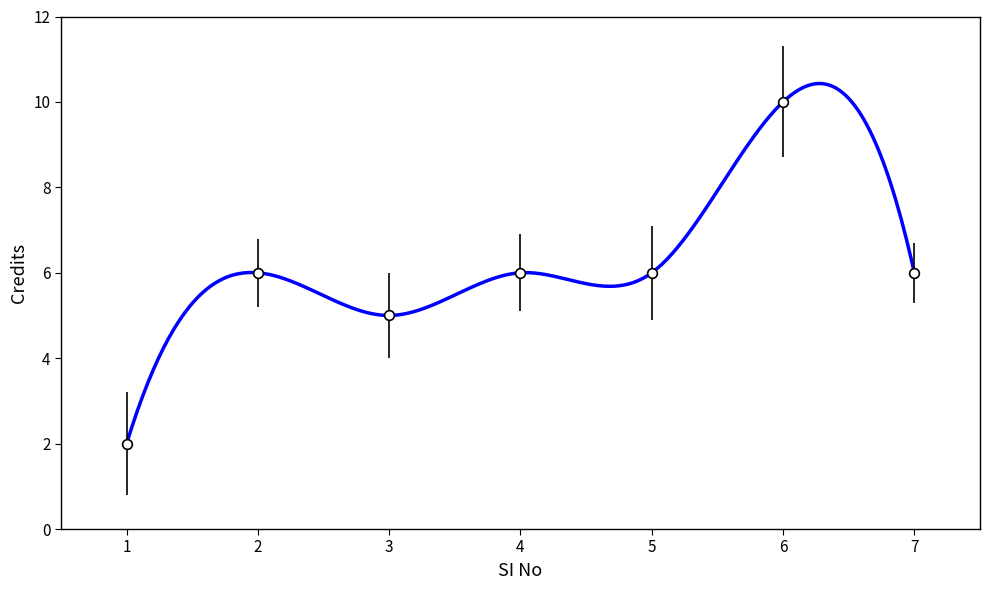

Approximately how many times larger is the value at 5 compared to 6?

0.6